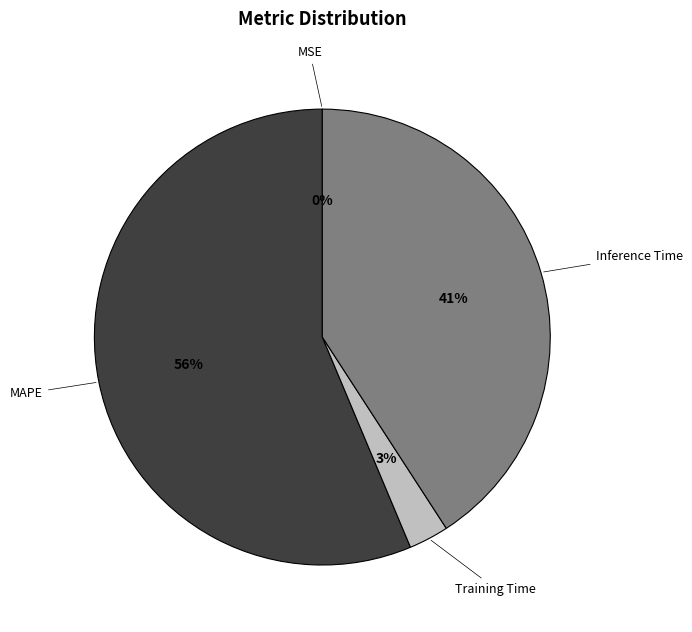

Which has a higher value, Inference Time or MAPE?

MAPE